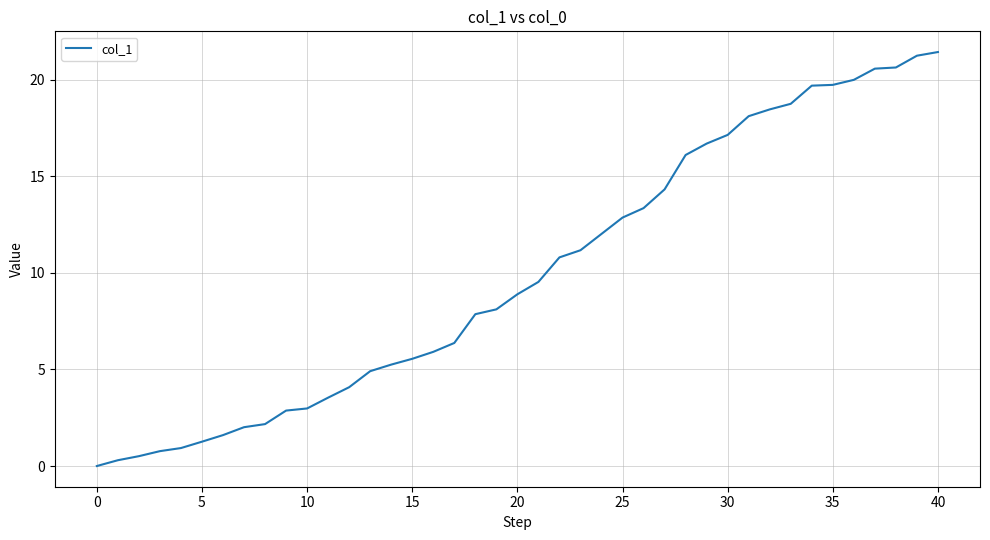

What is the difference between the maximum and minimum values?

21.4